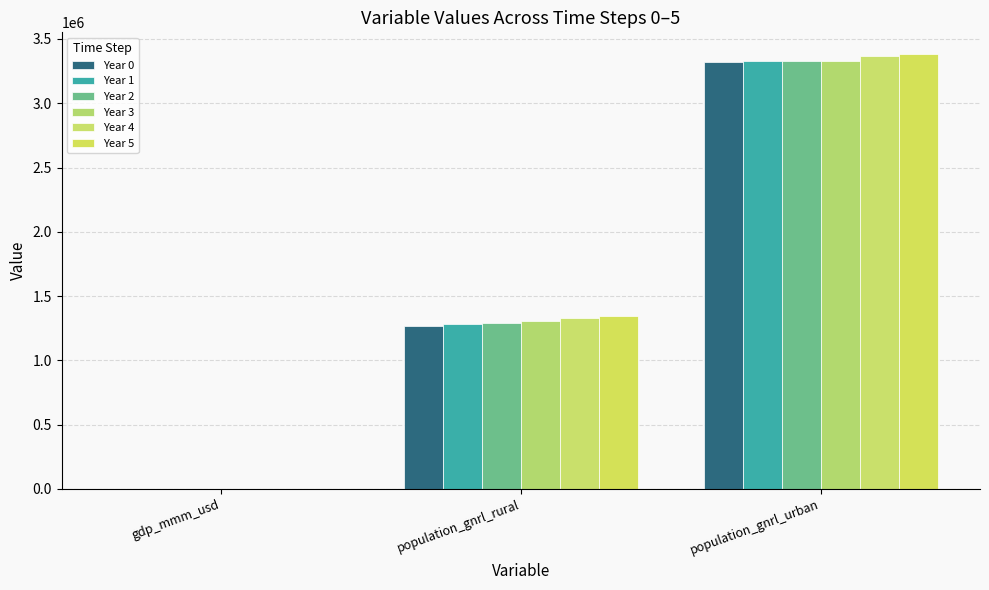

At how many categories does at least one series exceed 1611684?

1